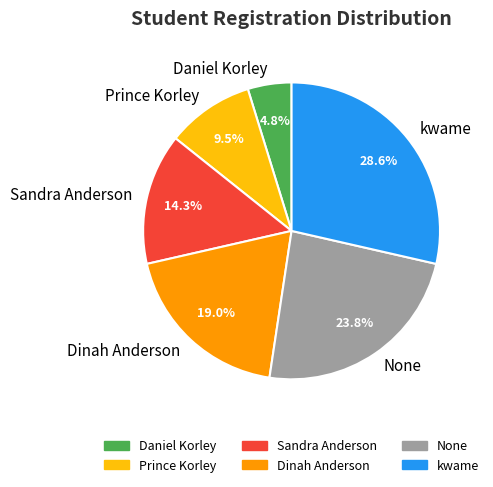

Is there any slice that represents more than half of the pie?

No